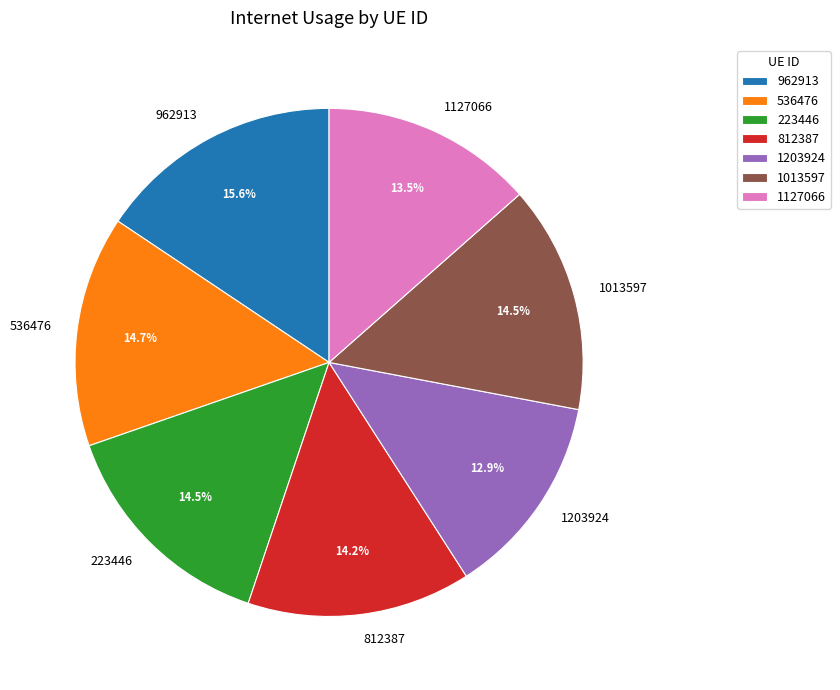

What is the smallest slice in the pie chart?

1203924